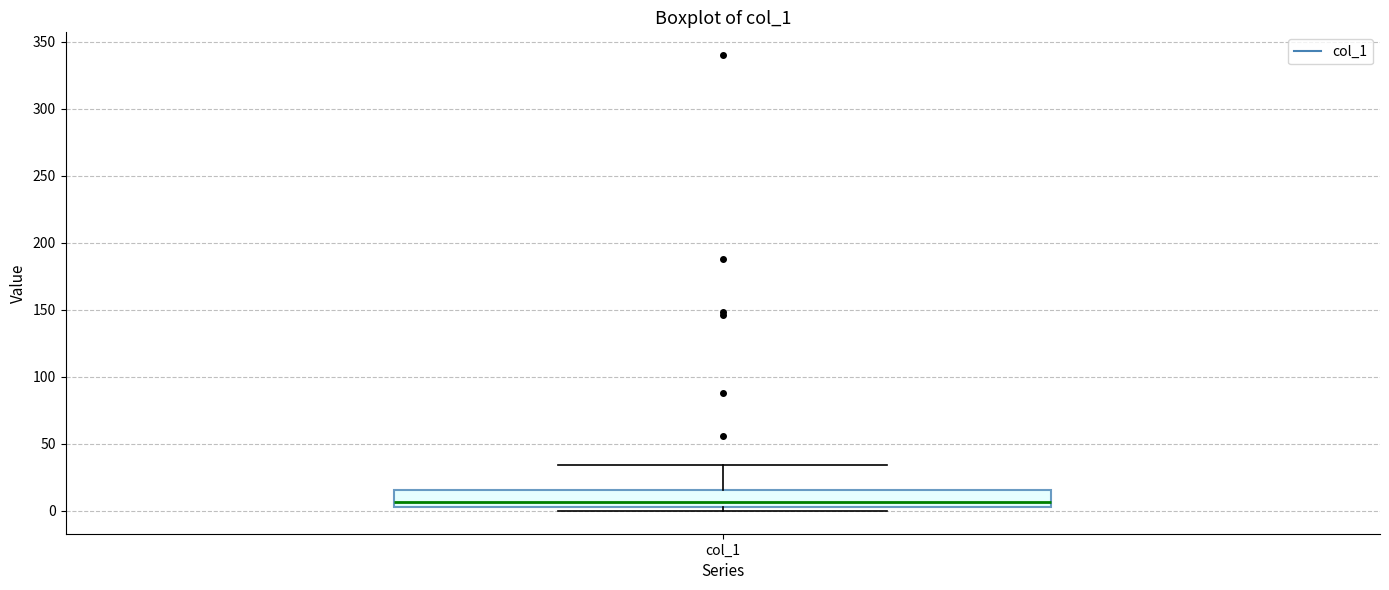

Where is the upper edge of the box for col_1 on the y-axis? The values are not printed on the chart, so give them approximately, as read against the axis.

15